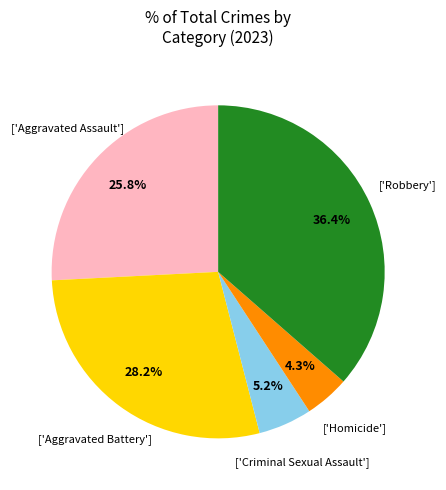

Is there a majority slice in this chart?

No